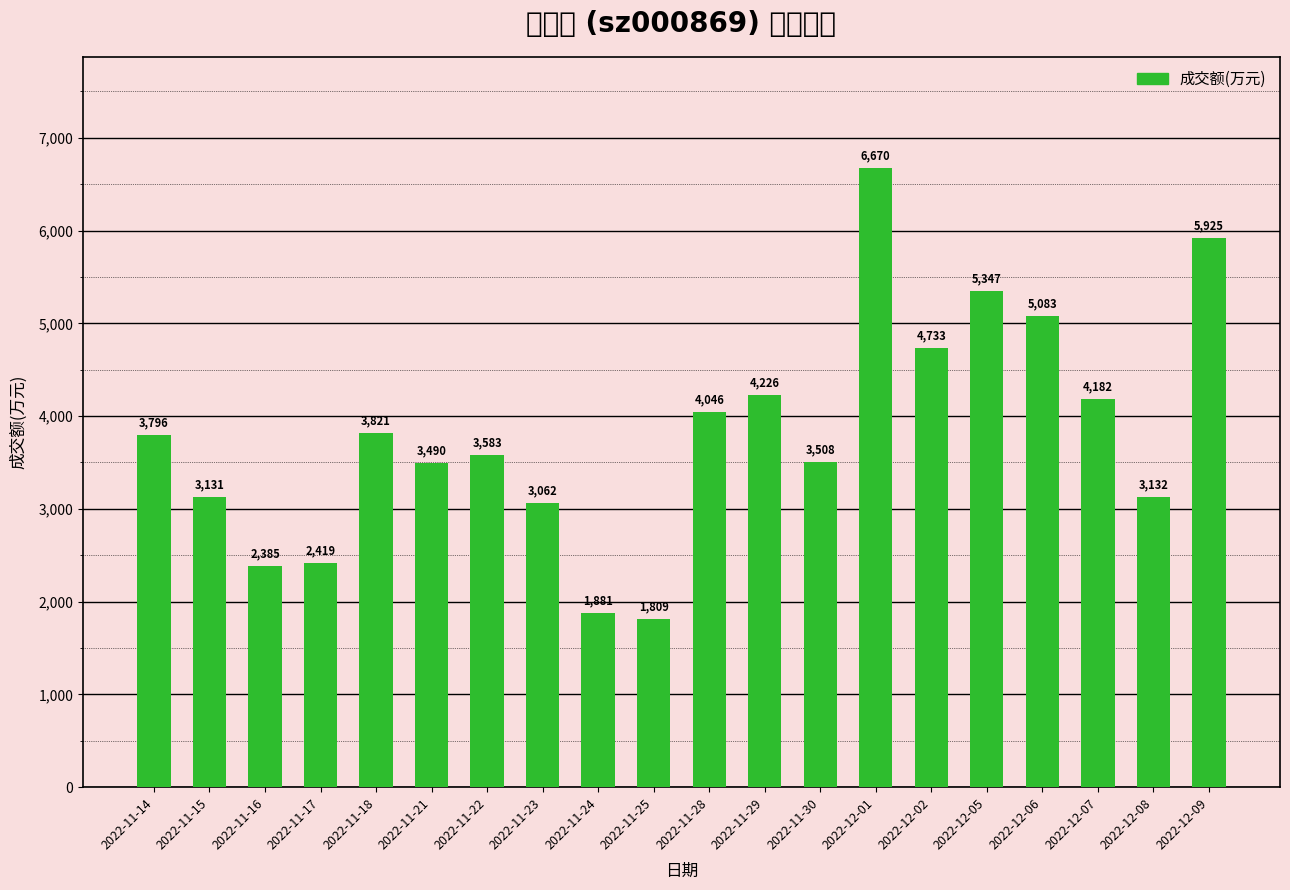

True or false: the data shows 898 at 2022-12-07.

False